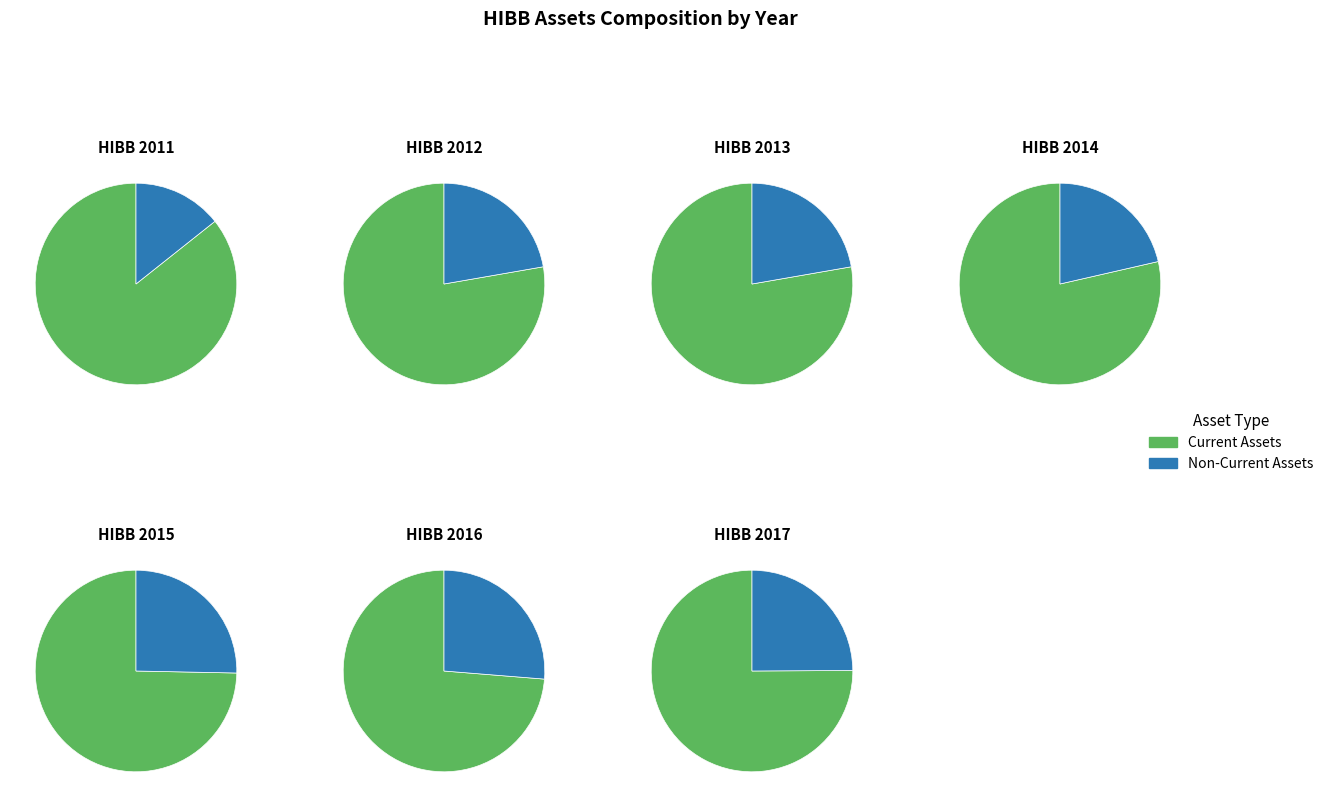

What is the ratio of the value at 2015 to the value at 2012?

1.3